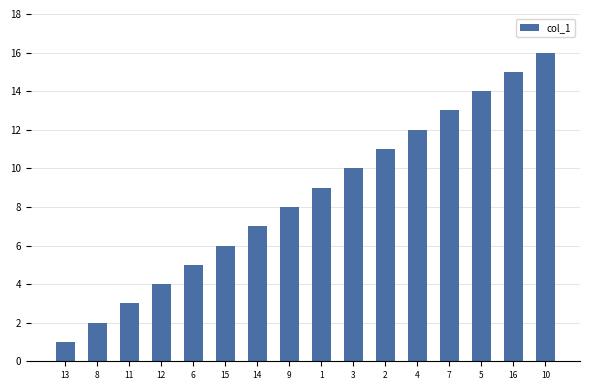

What is the label of the 13th bar from the right?

12